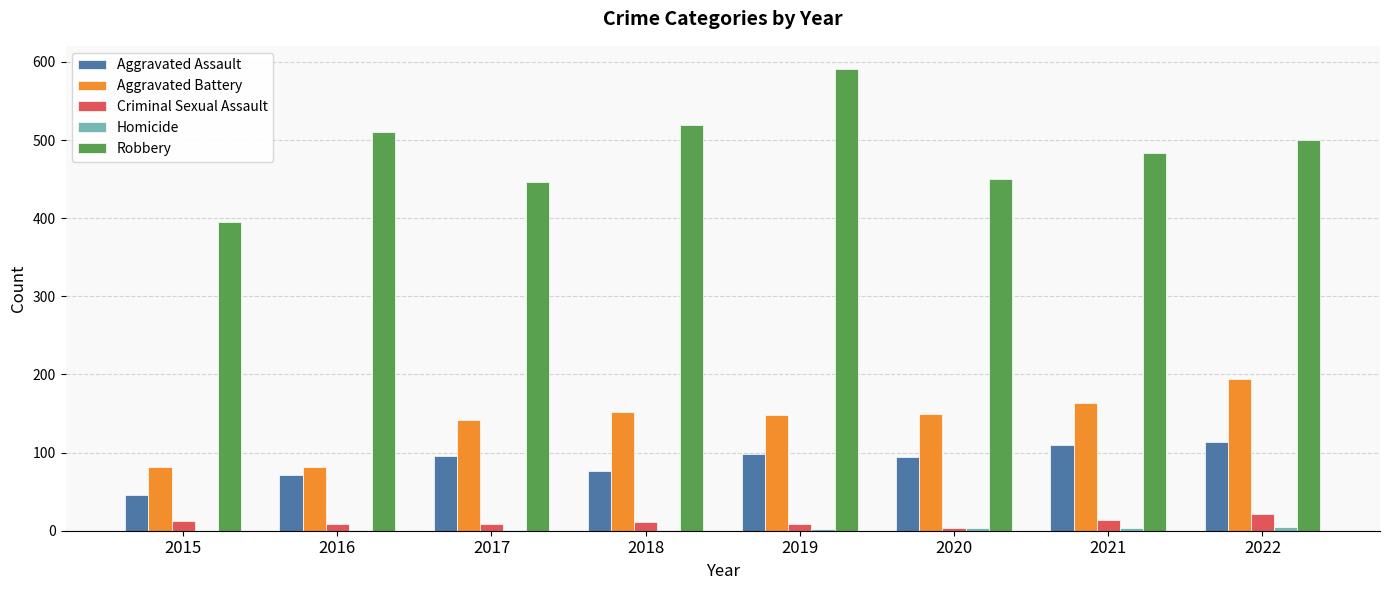

What is the highest value of the Robbery series?

591